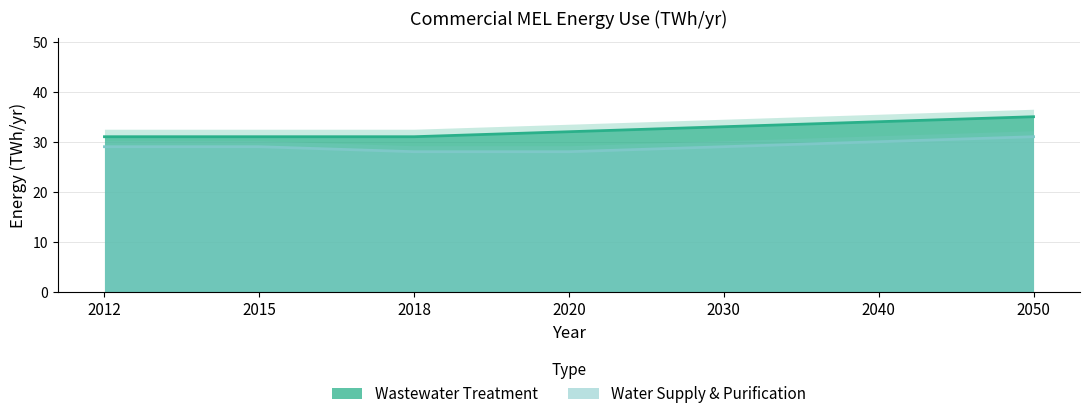

What is the approximate value of Wastewater Treatment at 2018?

31